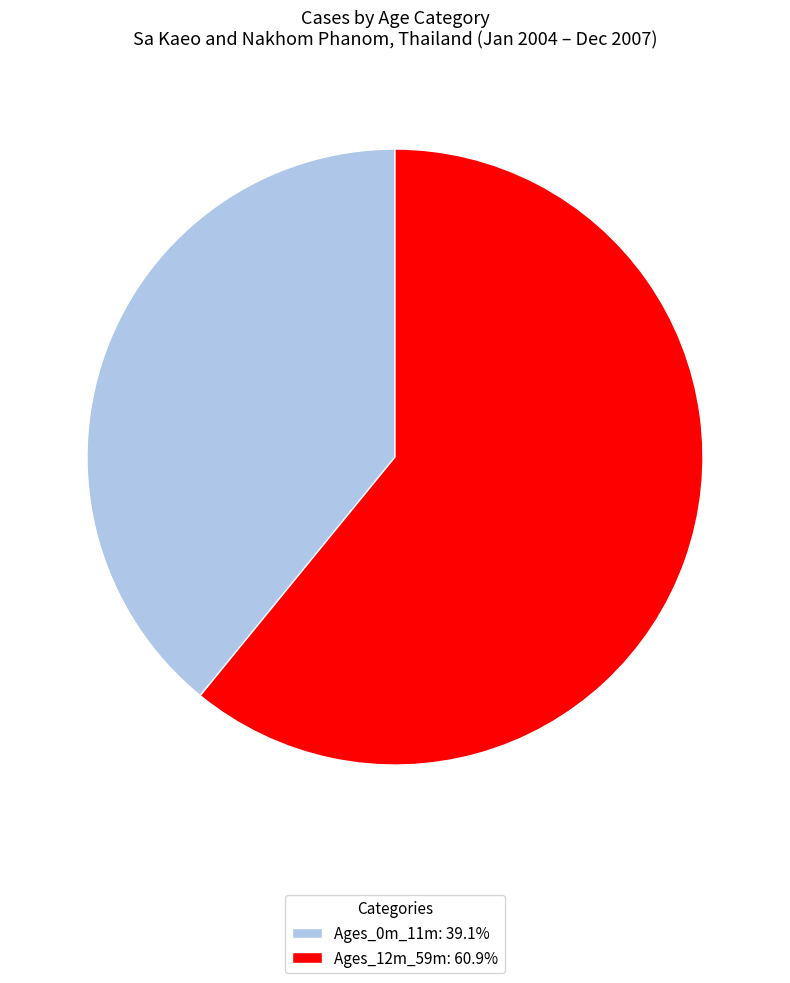

How many segments does this pie chart have?

2